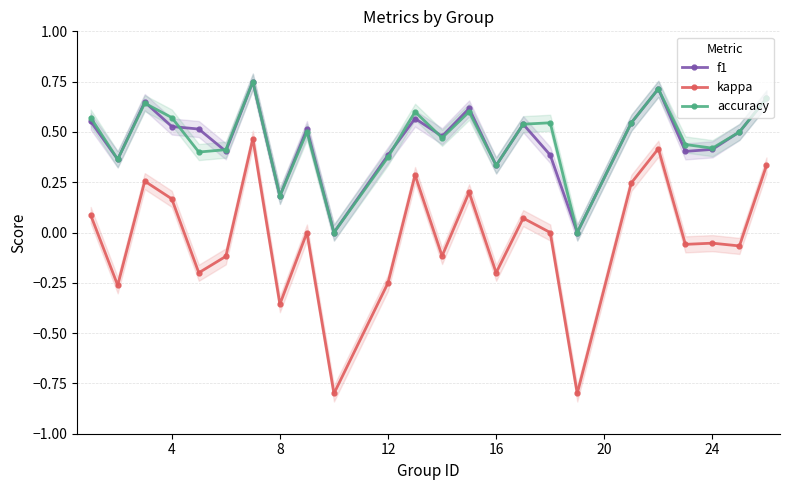

True or false: f1 has more than 2 interior local peaks.

True